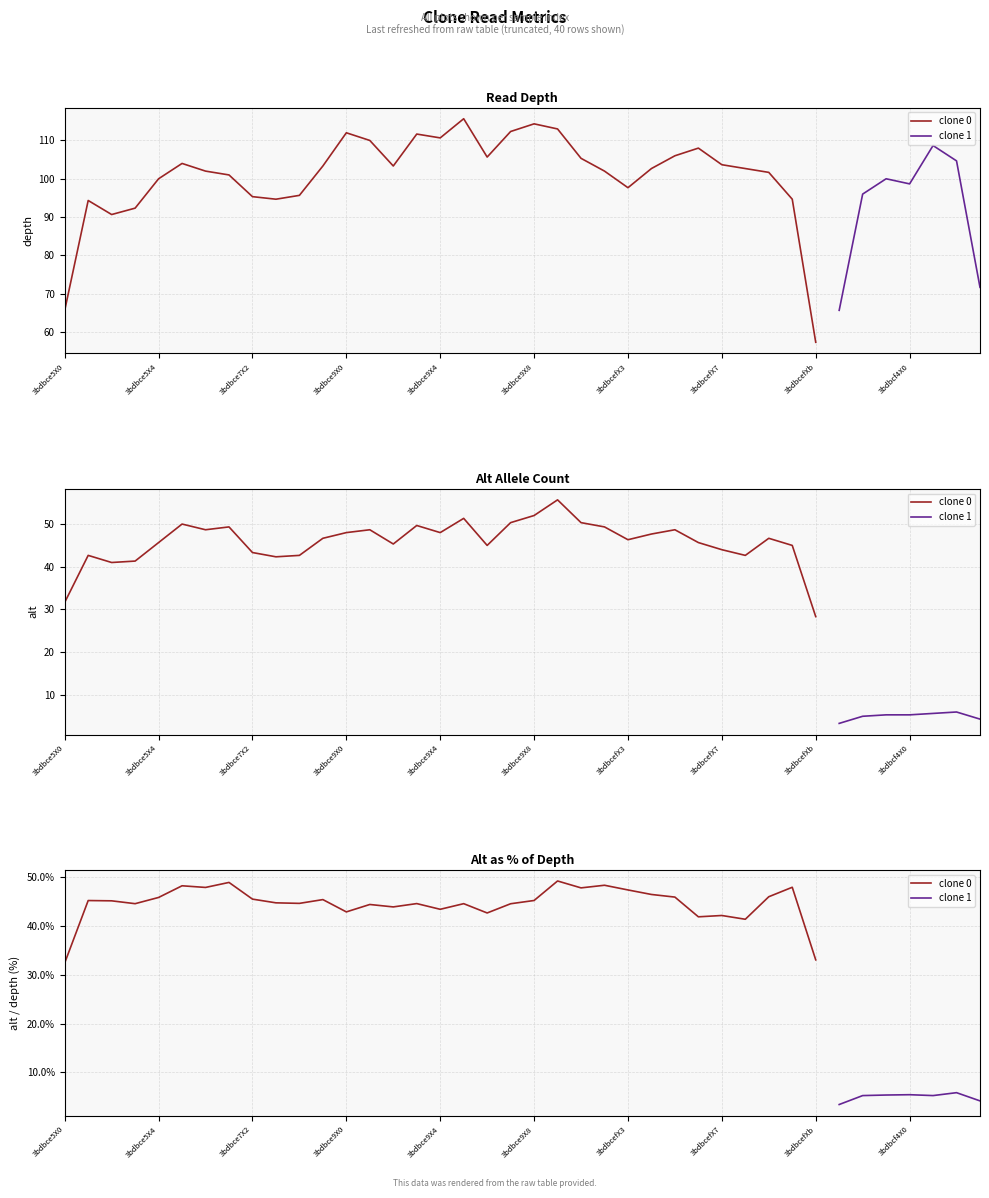

Which series changed the most between 8 and 15?

depth